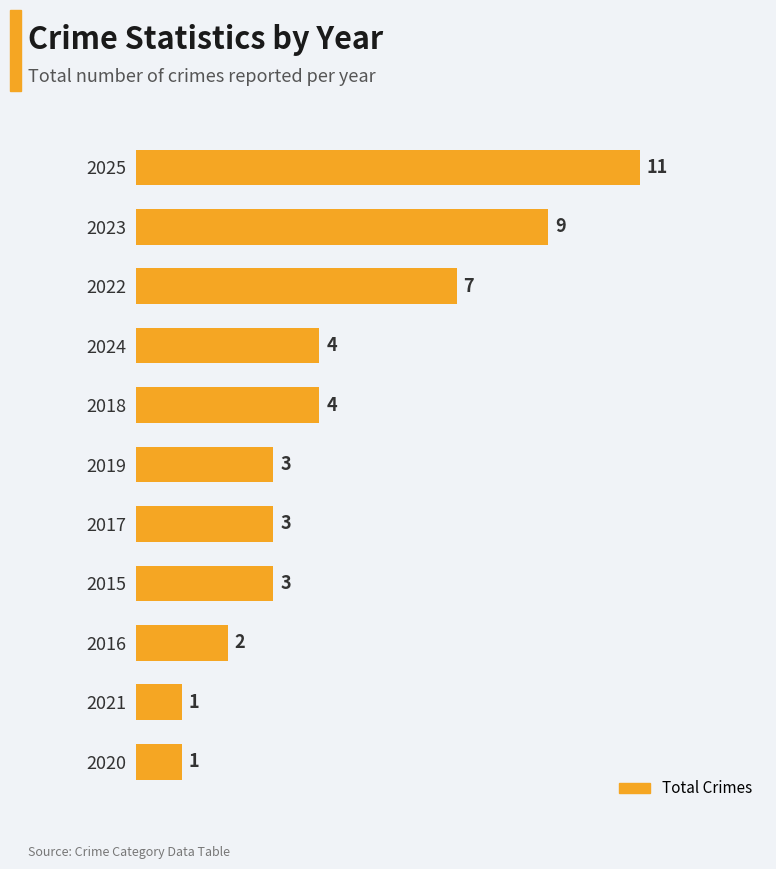

The value at 2017 is 3. True or false?

True